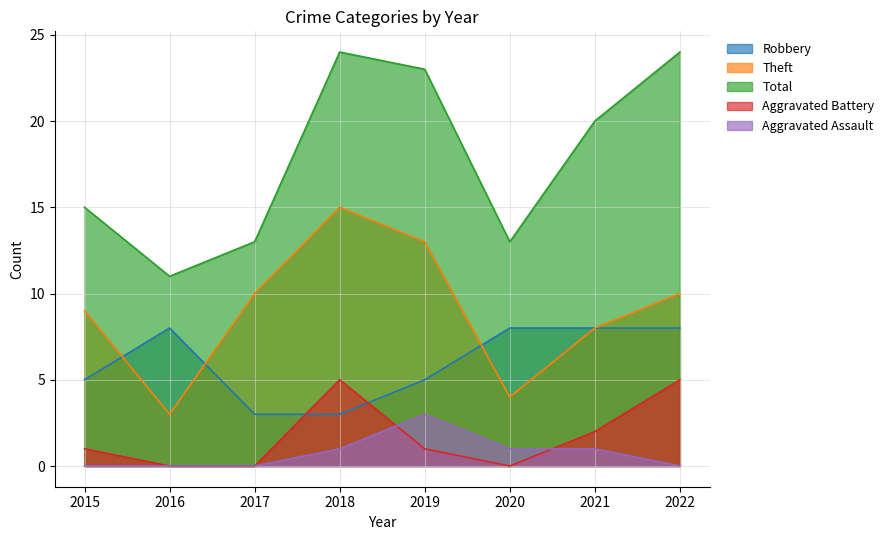

How many categories are shown in the chart?

8